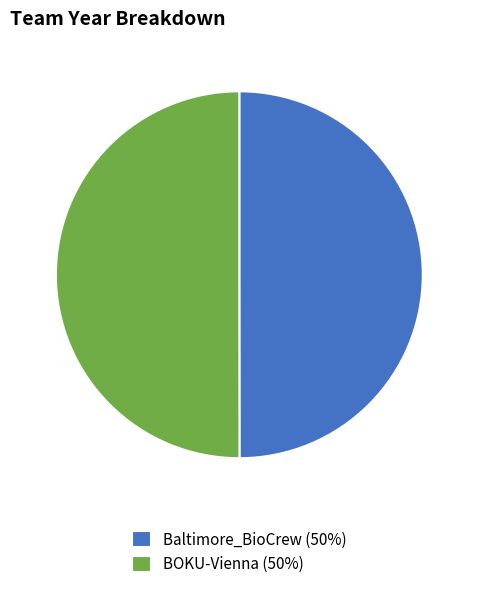

Is the sum of BOKU-Vienna and Baltimore_BioCrew greater than half?

Yes